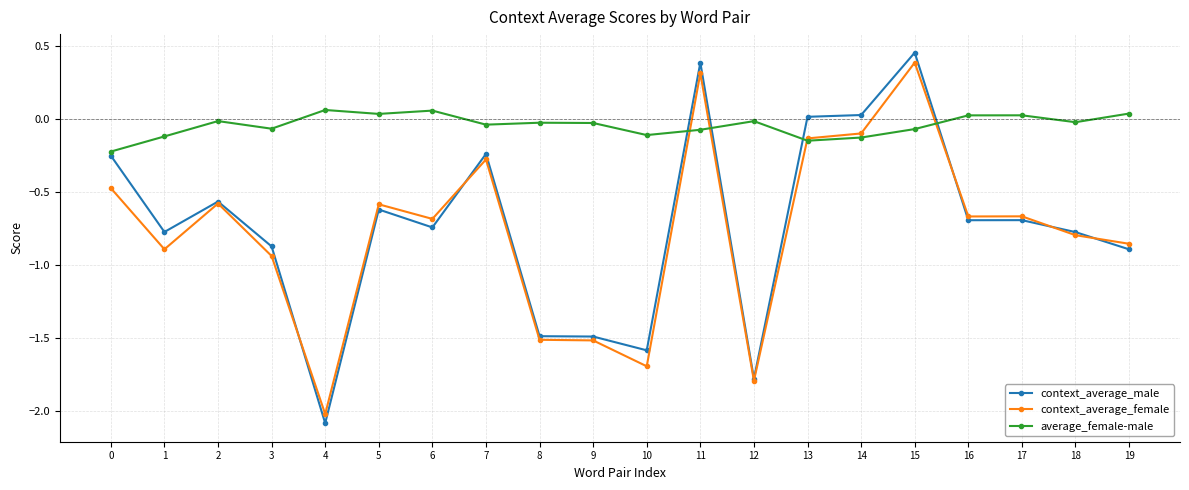

What is the spread (max minus min) of values at 4?

2.1